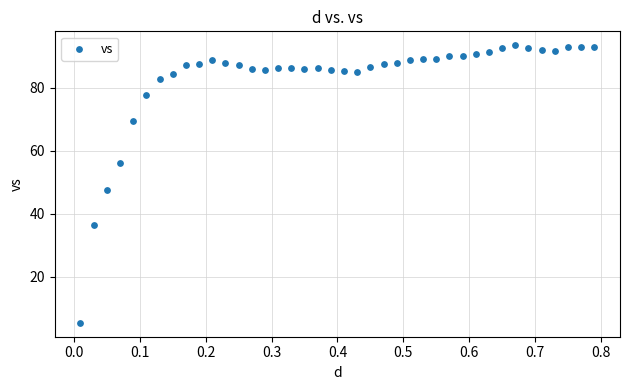

What is the range of Y values (max minus min)?

88.2